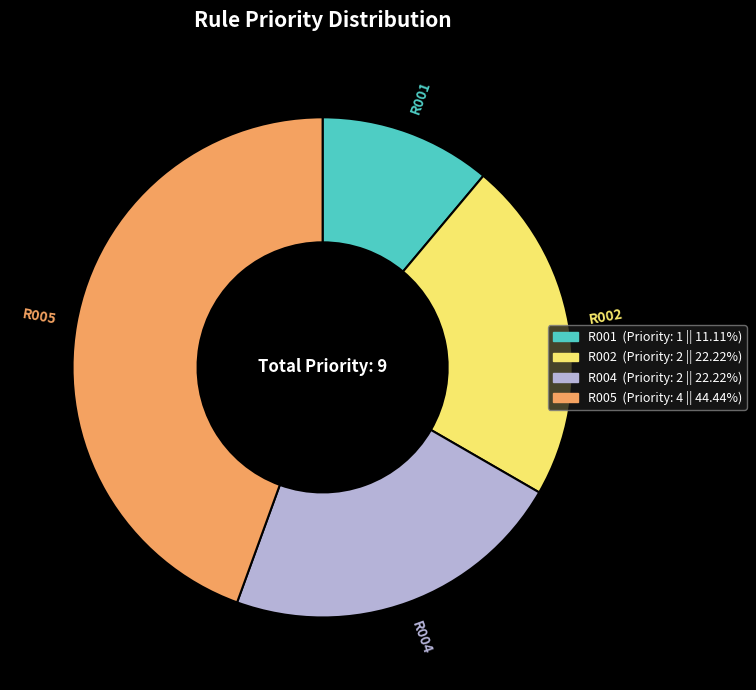

Which has a higher value, R005 or R002?

R005